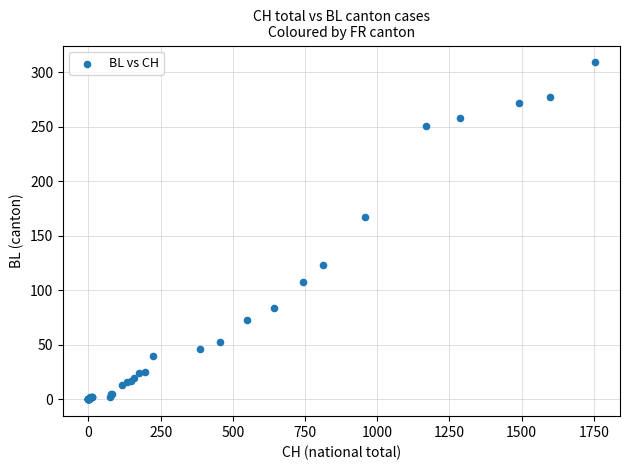

What Y value in the scatter plot is closest to 154?

167